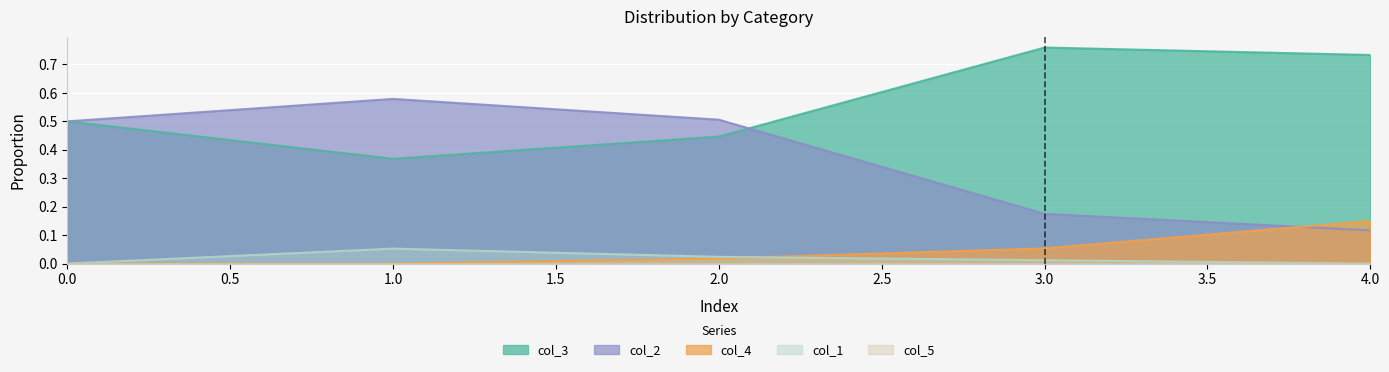

At how many categories does at least one series exceed 0?

5